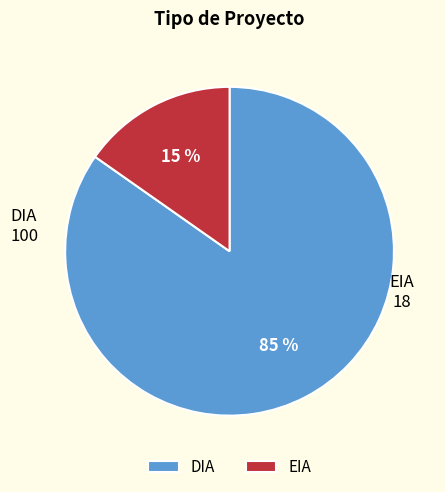

Do EIA and DIA together represent more than half of the pie?

Yes